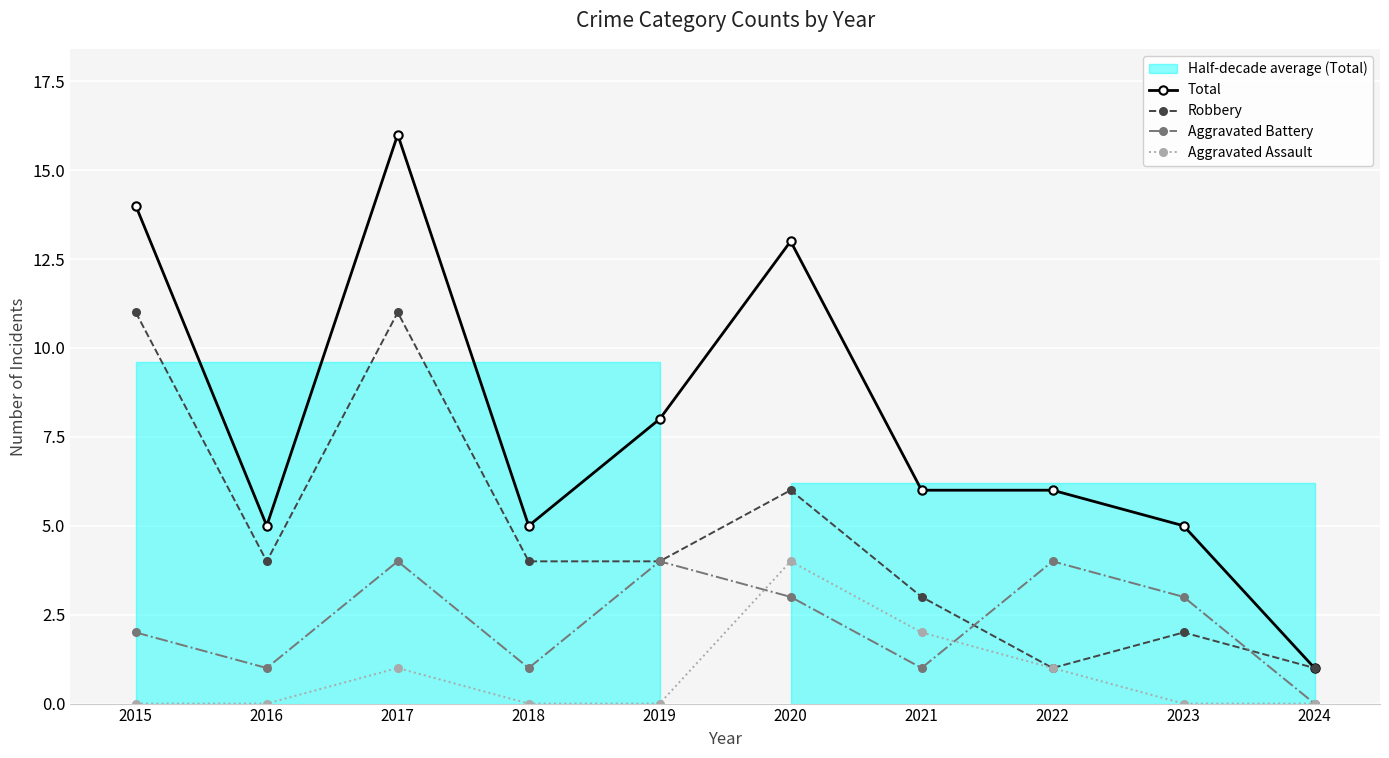

Count the Aggravated Assault values in the range 0 to 1.

8